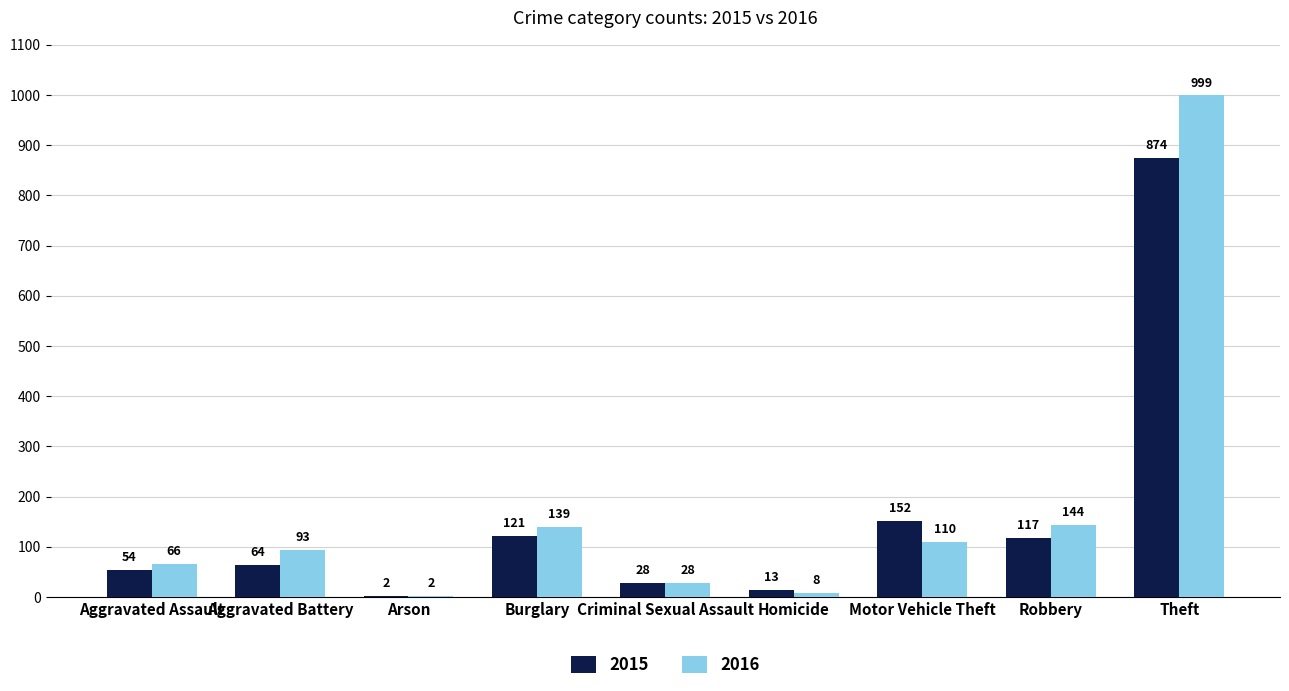

At which category is the sum across all series the highest?

Theft